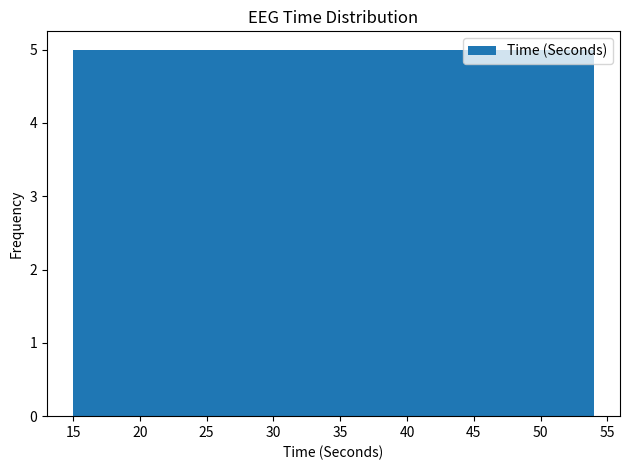

Reading left to right, list every bar in this chart as the range it spans on the x-axis followed by its height. Neither the bar edges nor the heights are printed on the chart, so give them approximately, as read against the axes.

15.0 to 20.0: 5
20.0 to 25.0: 5
25.0 to 29.5: 5
29.5 to 34.5: 5
34.5 to 39.5: 5
39.5 to 44.5: 5
44.5 to 49.0: 5
49.0 to 54.0: 5